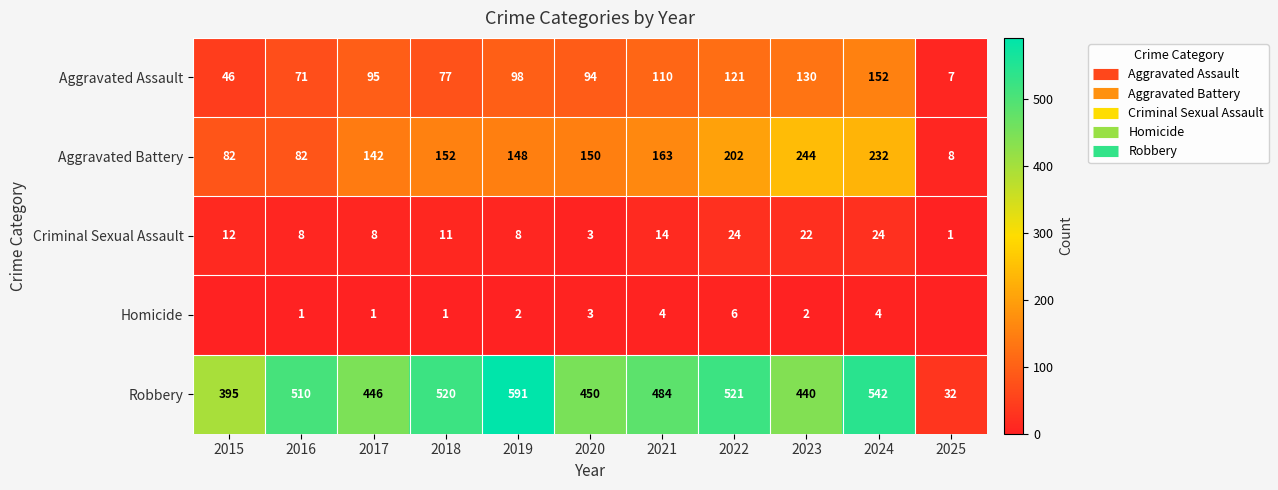

What is the sum of all Aggravated Battery values?

1605